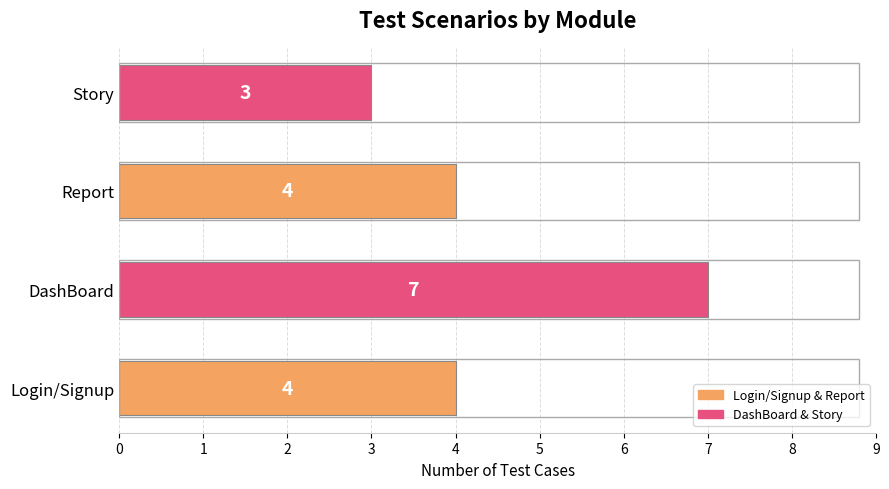

Does the chart contain any negative values?

No